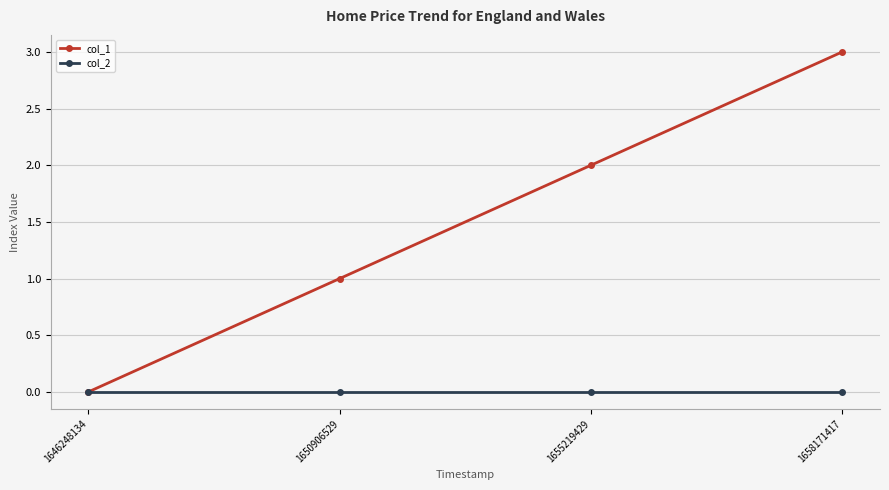

What is the sum of all col_1 values?

6